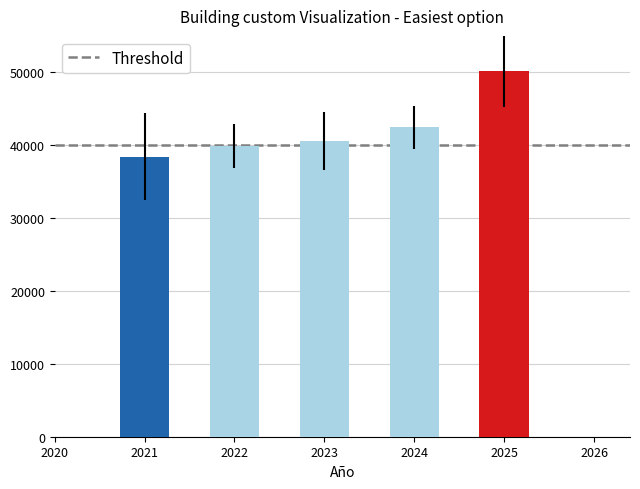

What value does the data have at 2021?

38418.5